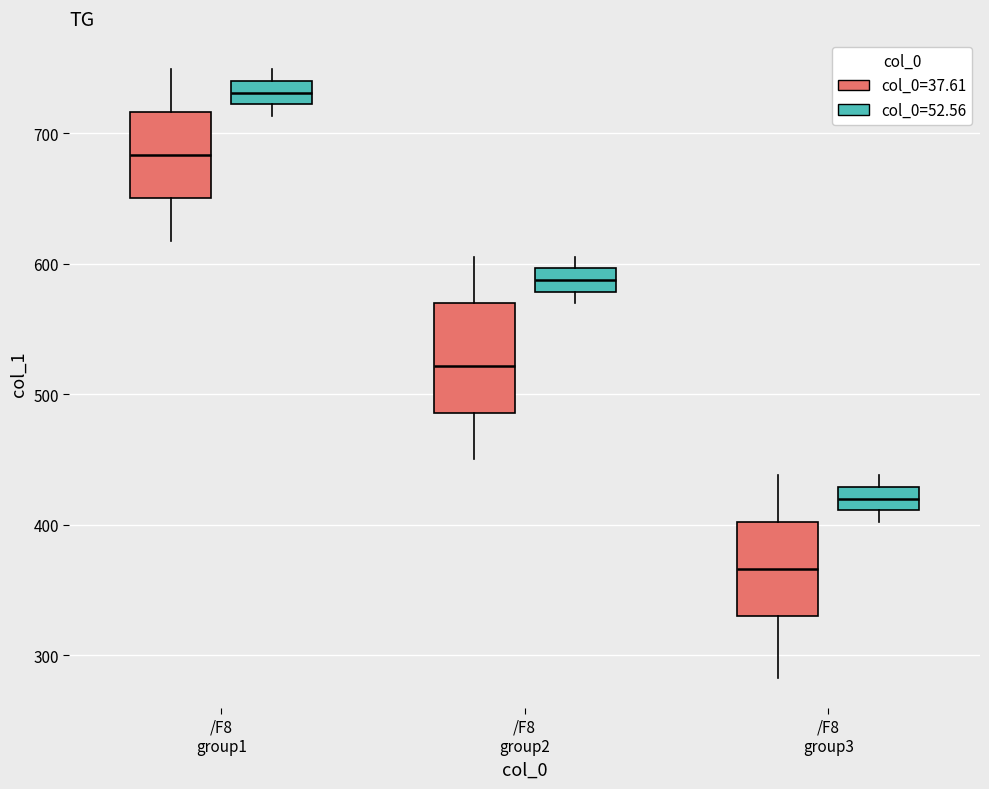

Reading left to right, read every box against the y-axis: the position of its median line, the range the box covers, and the ends of its whiskers. The values are not printed on the chart, so give them approximately, as read against the axis.

/F8 group1 (col_0=37.61): median 680, box 650 to 720, whiskers 620 to 750
/F8 group1 (col_0=52.56): median 730, box 720 to 740, whiskers 710 to 750
/F8 group2 (col_0=37.61): median 520, box 490 to 570, whiskers 450 to 610
/F8 group2 (col_0=52.56): median 590, box 580 to 600, whiskers 570 to 610
/F8 group3 (col_0=37.61): median 370, box 330 to 400, whiskers 280 to 440
/F8 group3 (col_0=52.56): median 420, box 410 to 430, whiskers 400 to 440